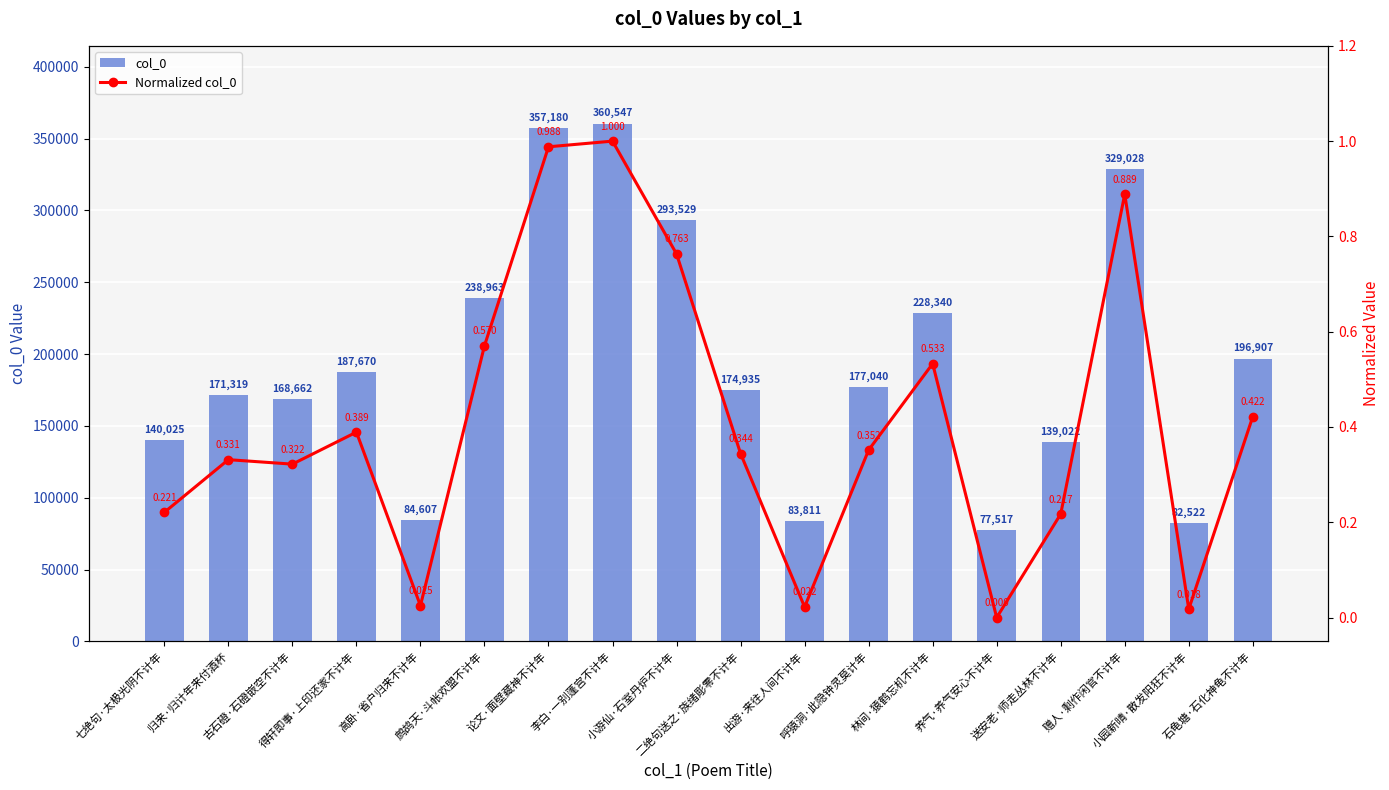

At which category is the sum across all series the highest?

李白·一别蓬宫不计年